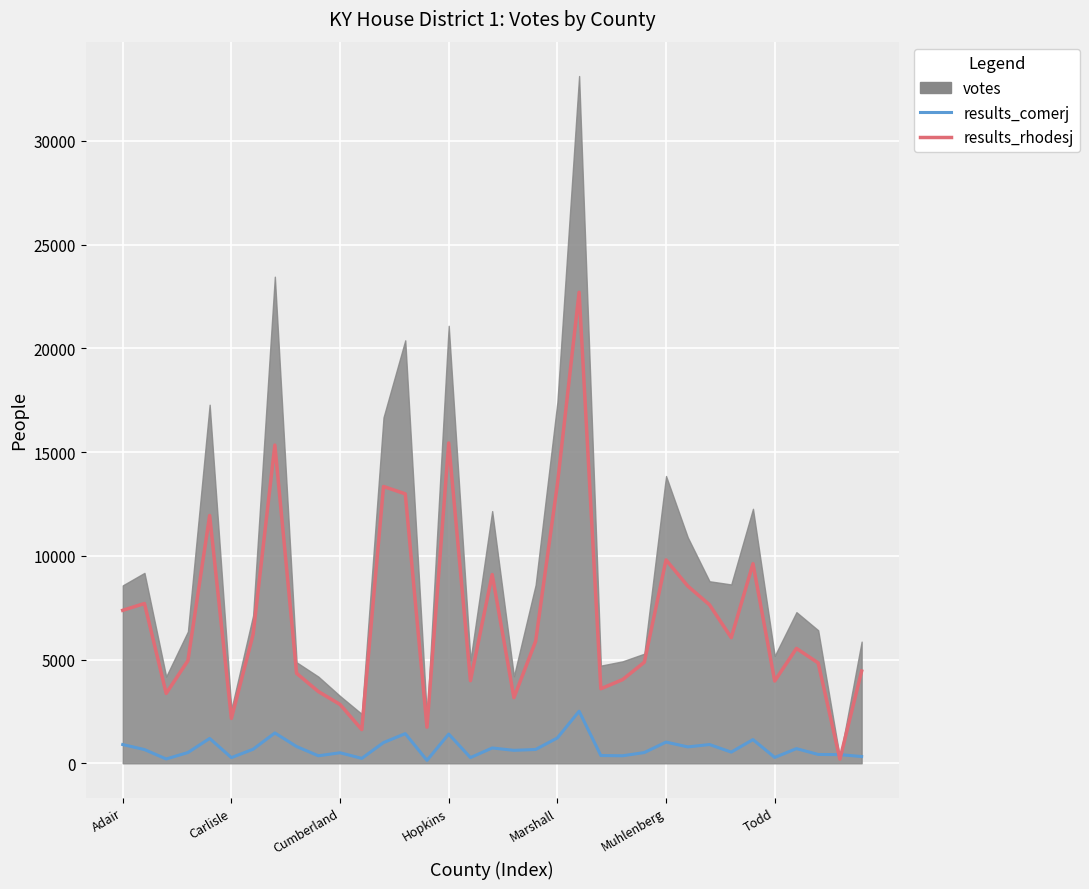

In results_rhodesj, how many points are lower than both neighbors (excluding endpoints)?

10